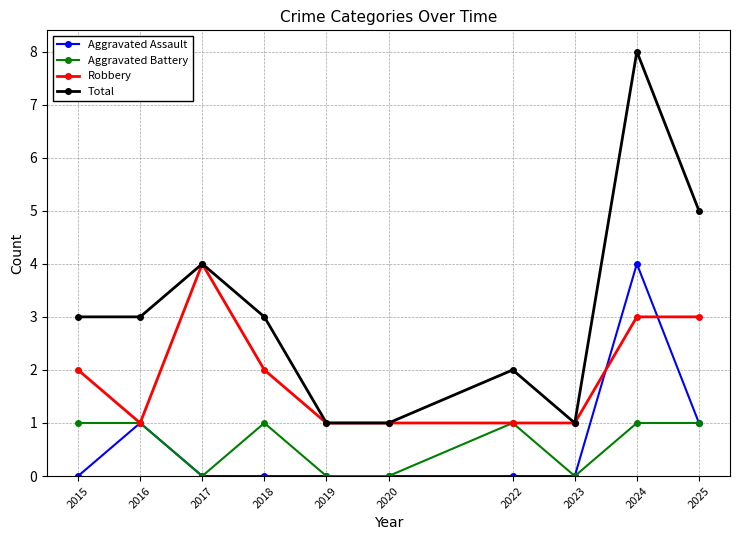

What is the value of the Aggravated Assault point at the 10th from the left?

1